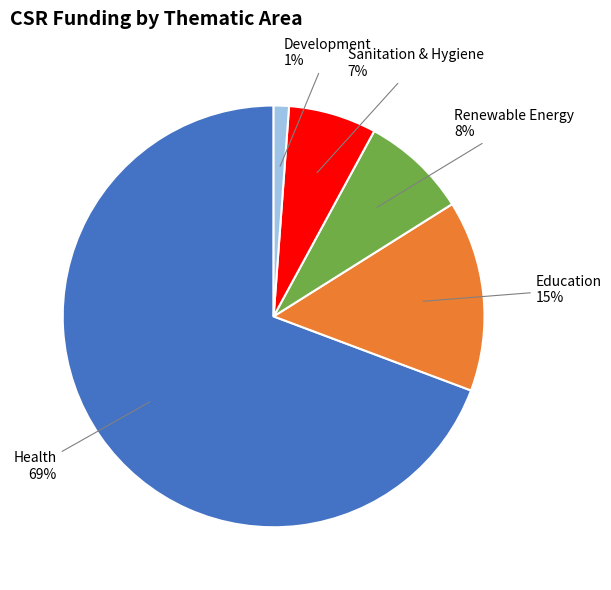

To the nearest percent, what is the average slice percentage?

20%